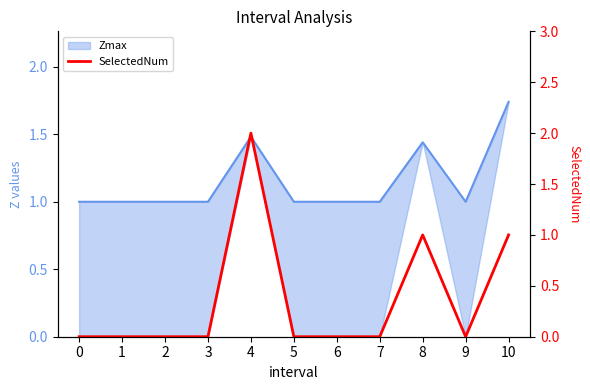

How many interior local peaks (higher than both neighbors) does the data have?

2